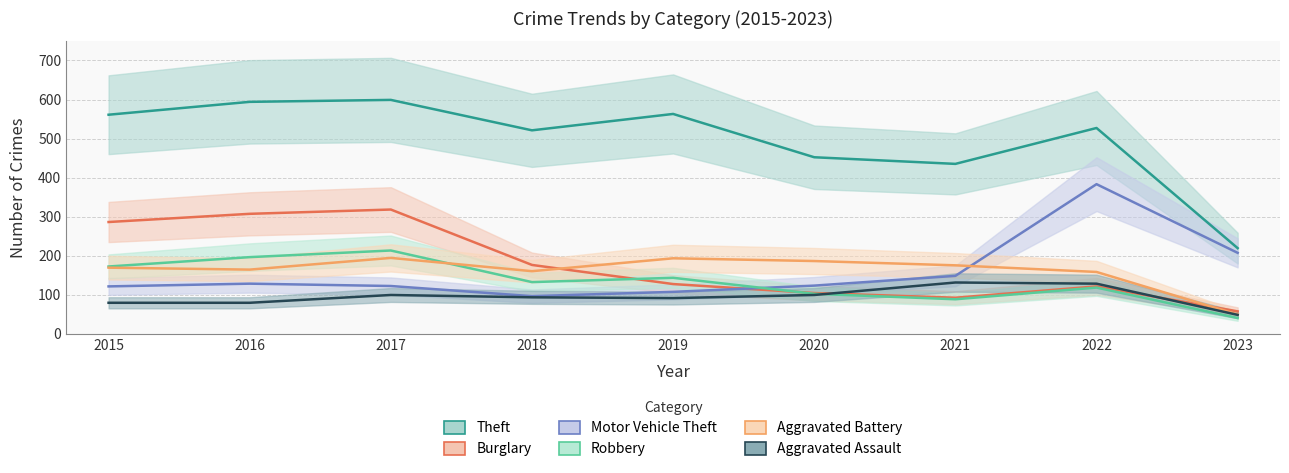

Rank the series by their maximum value, from highest to lowest.

Theft, Motor Vehicle Theft, Burglary, Robbery, Aggravated Battery, Aggravated Assault